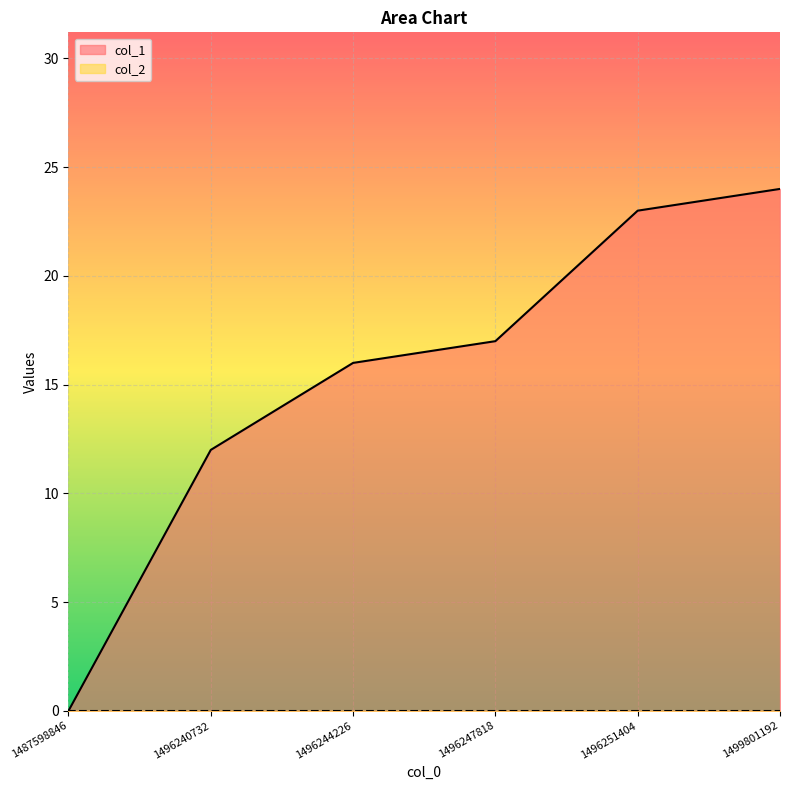

Which series has the largest total across all categories?

col_1